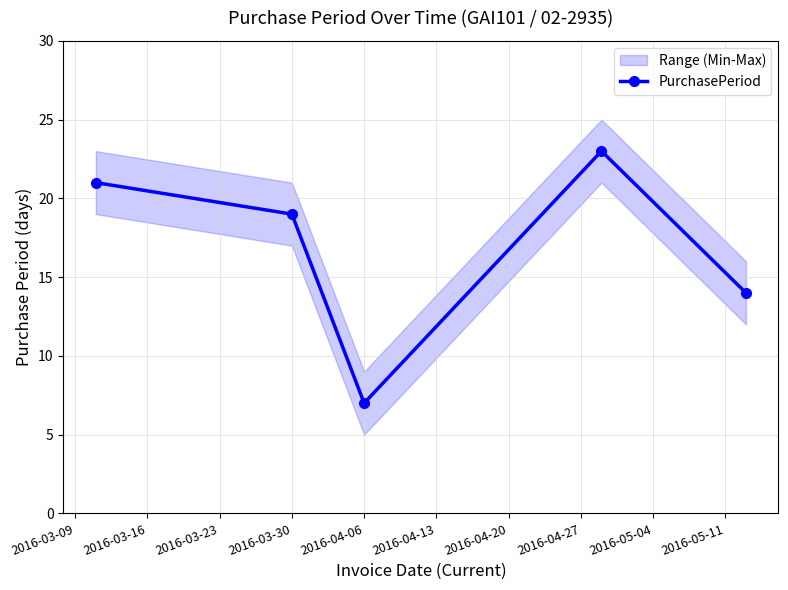

How many values exceed 19?

2